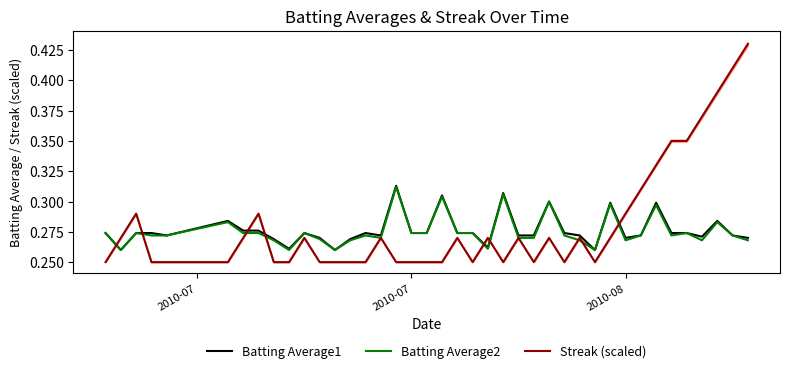

True or false: Batting Average1 and Batting Average2 cross at least once.

False